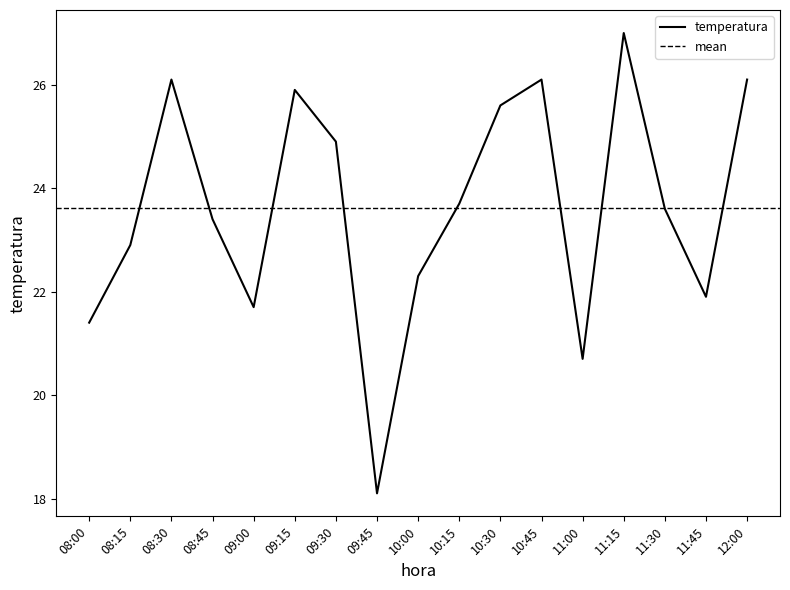

Does the chart display data point markers on the line(s)?

No